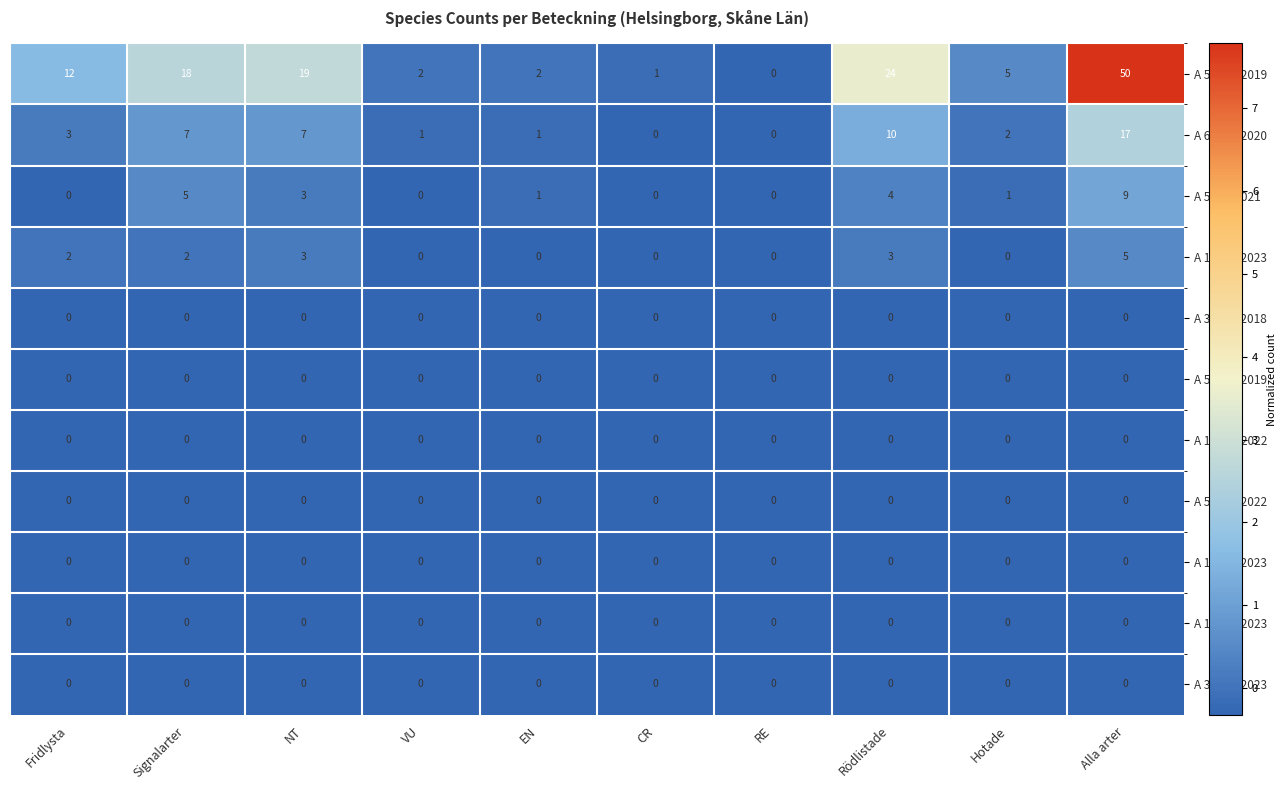

The value of A 5541-2021 at Hotade is 0. True or false?

False